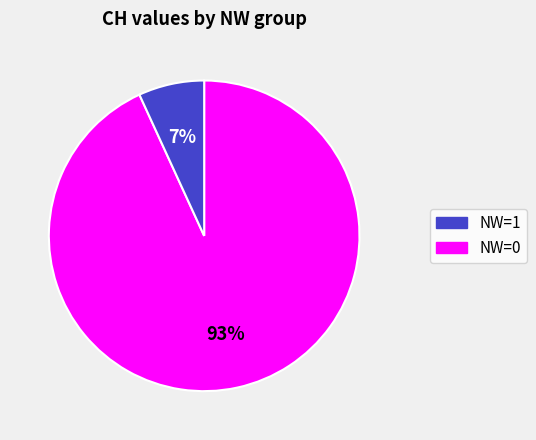

Does any single category account for the majority?

Yes